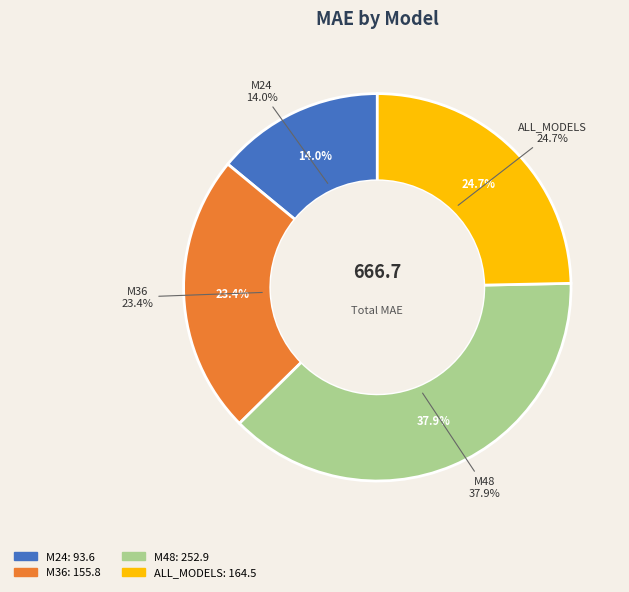

Is there a majority slice in this chart?

No